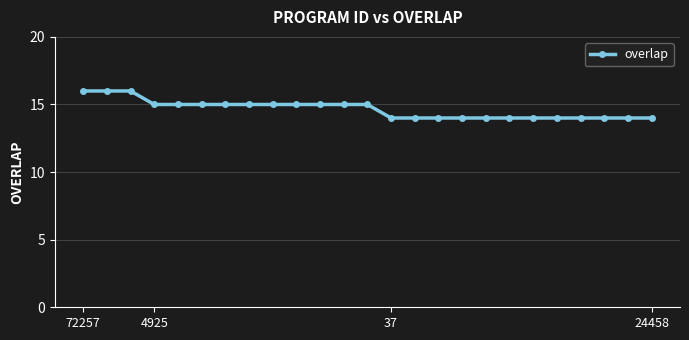

What is the value of the 21st point from the left?

14